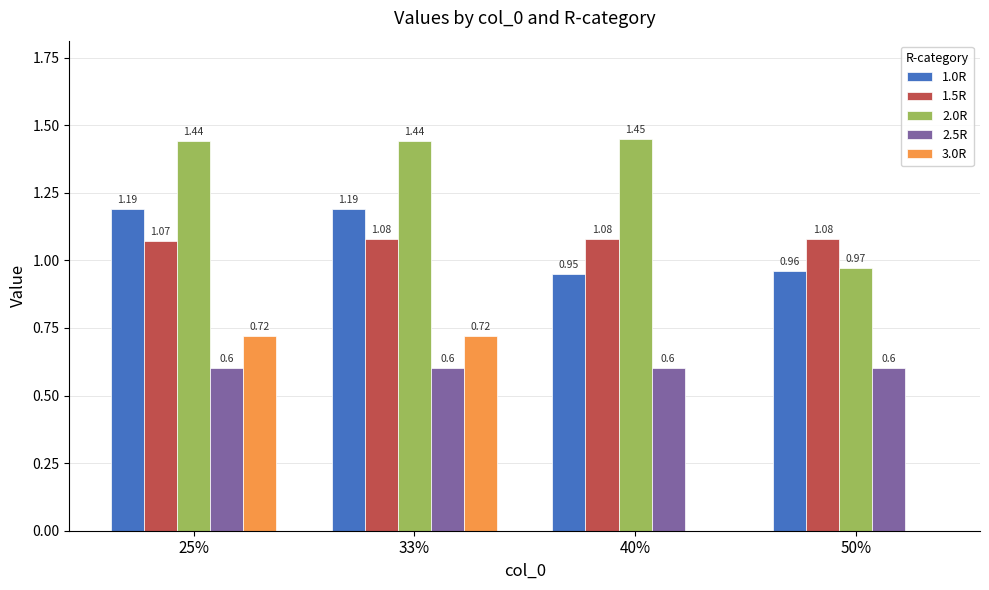

What is the sum of all 2.0R values?

5.3